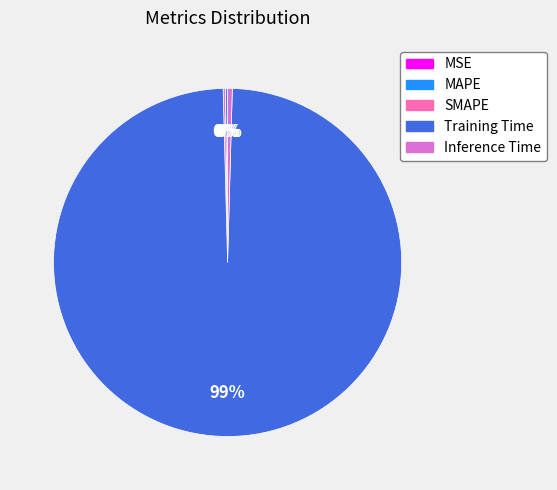

Which category has the biggest portion of the pie?

Training Time